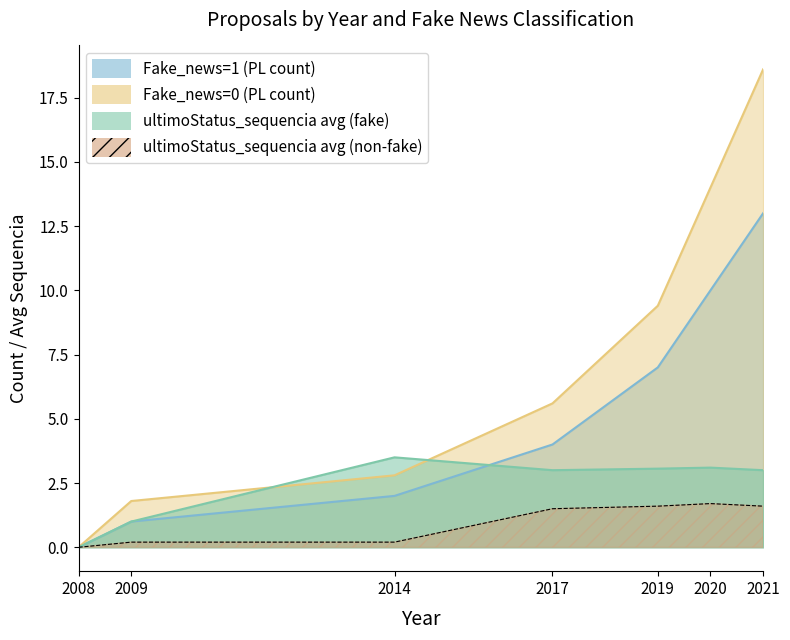

How many distinct data groups are displayed?

4